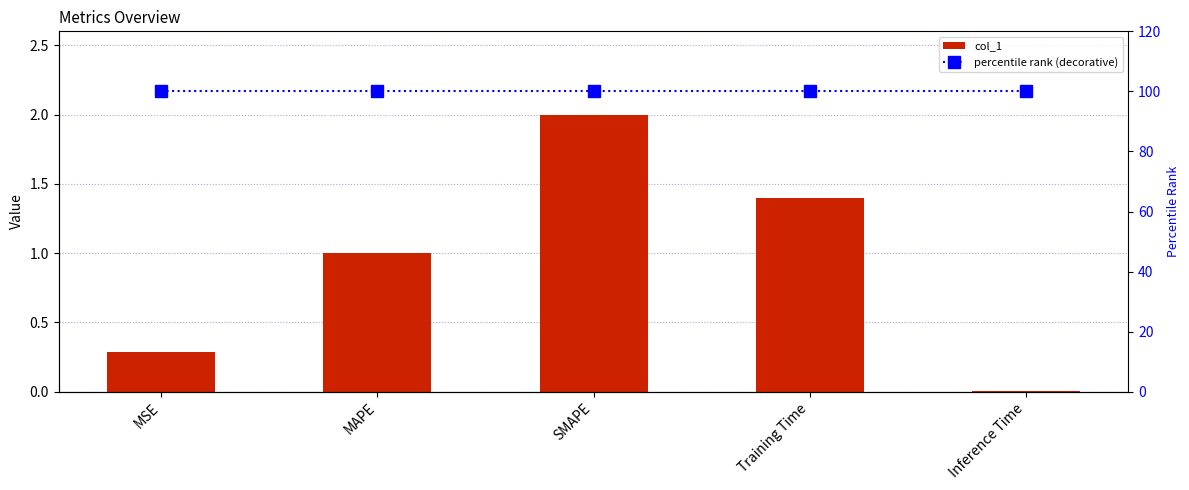

What is the label of the 5th bar from the right?

MSE